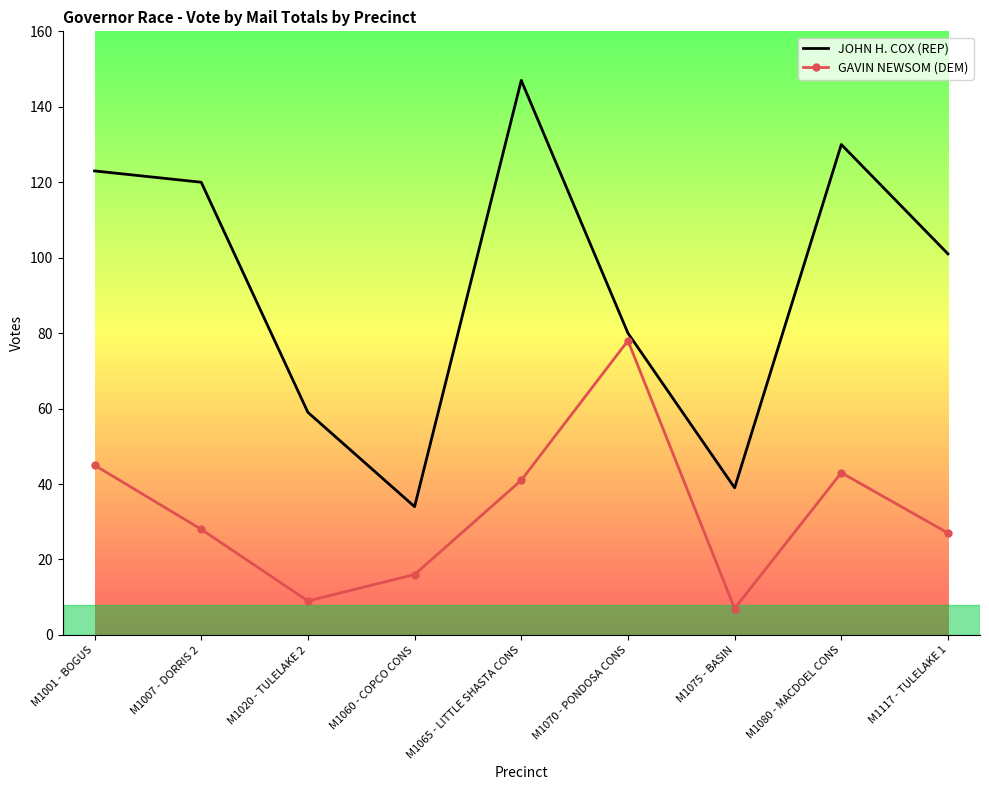

What is the average value of the JOHN H. COX (REP) series?

93